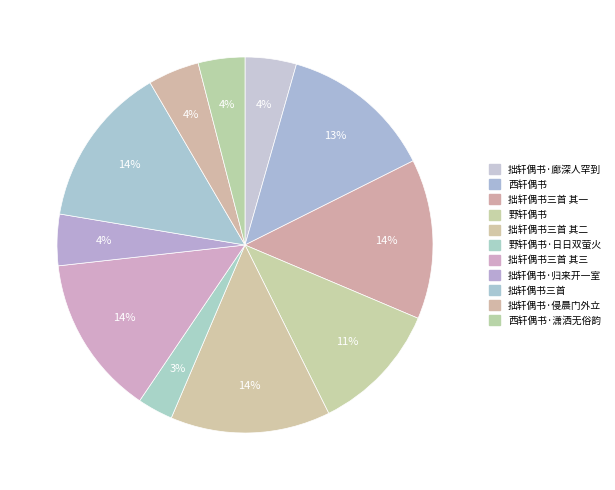

What portion of the pie excludes 西轩偶书?

86.8%